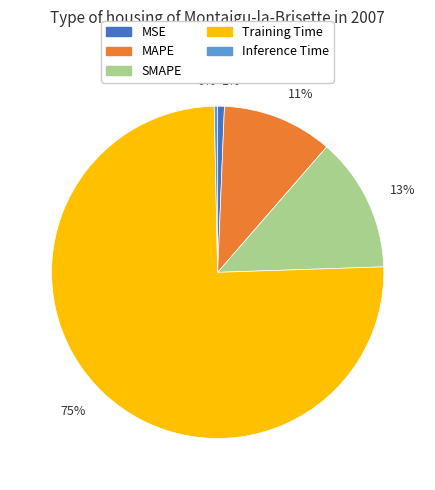

To the nearest percent, what portion does 13% represent?

13%